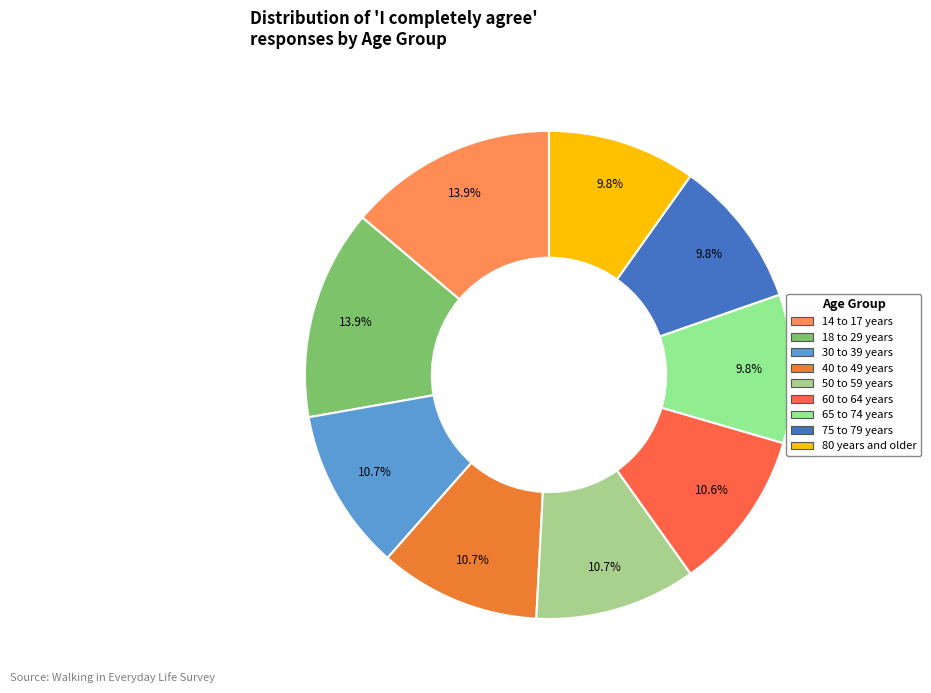

To the nearest percent, what percentage of the pie is 50 to 59 years?

11%